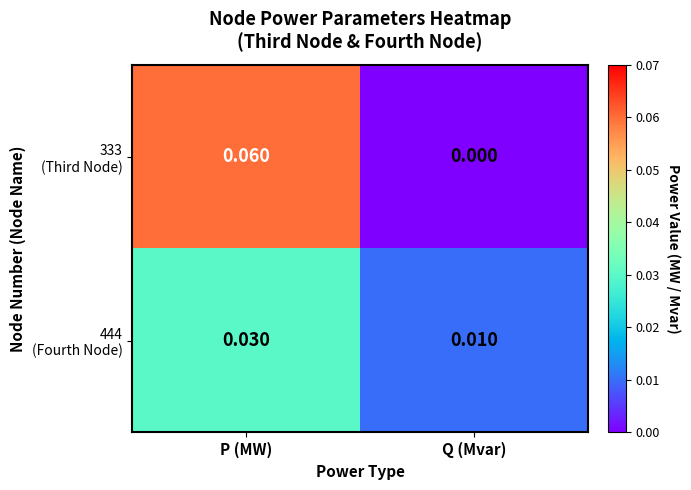

Which category has the lowest value across all series?

Q (Mvar)